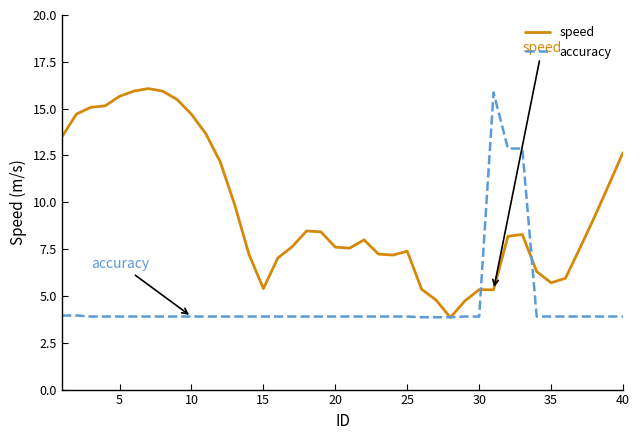

At how many categories does at least one series exceed 10?

17